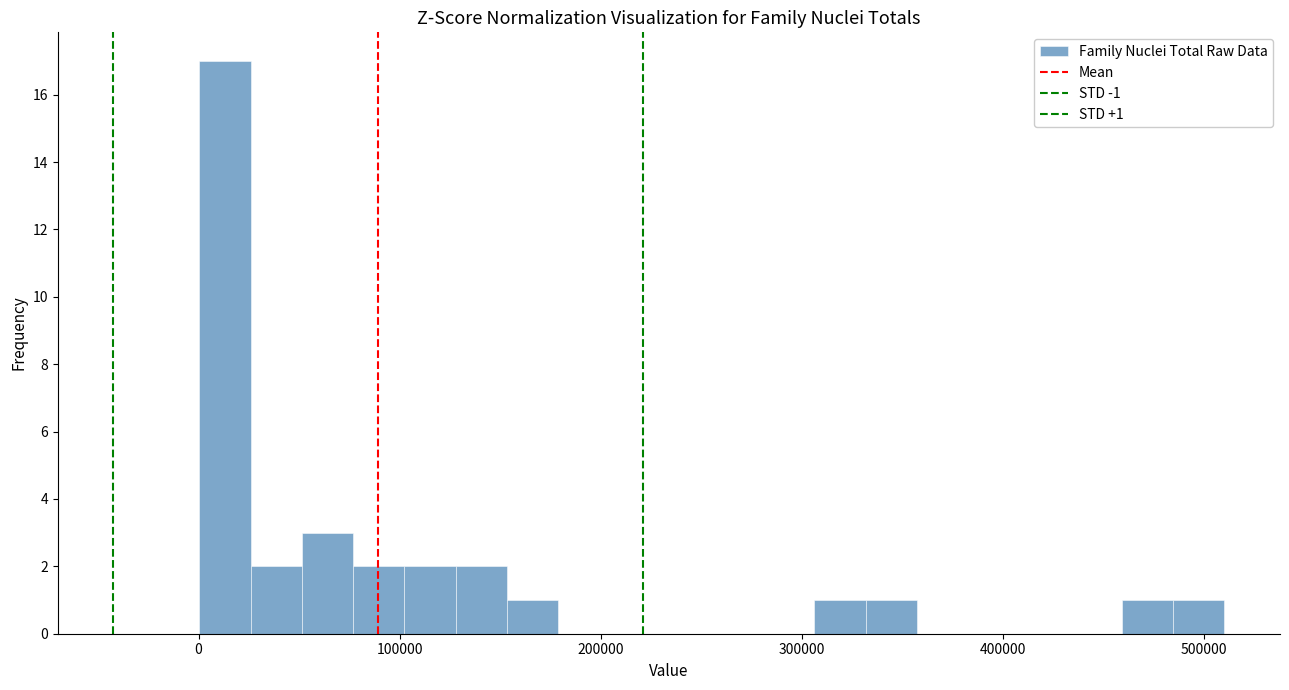

Read against the x-axis, roughly where is the centre of the tallest bar?

10000